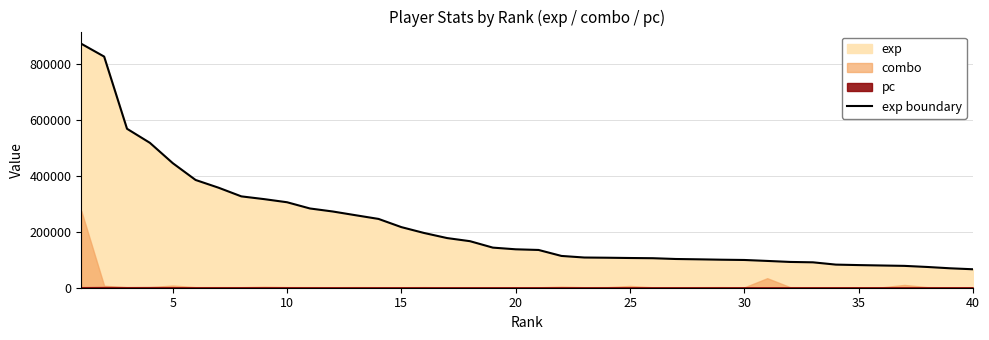

The value of exp boundary at 10 is 305449. True or false?

True